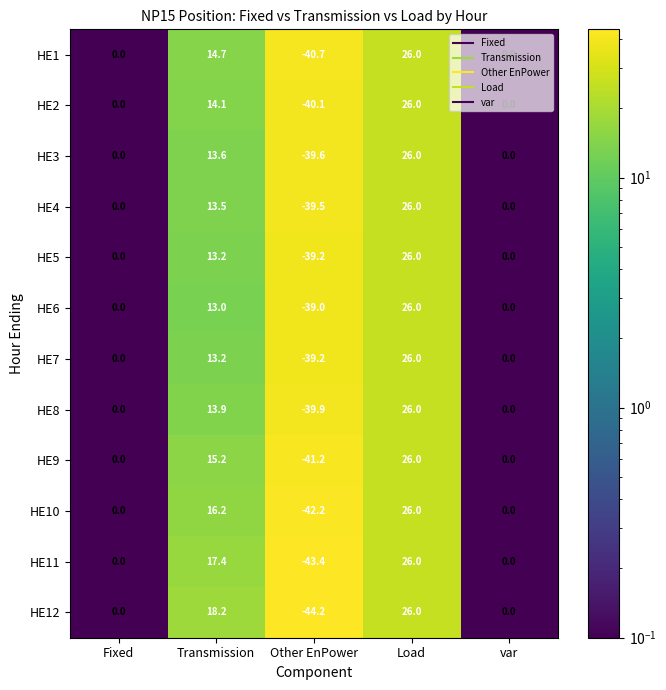

The value of HE1 at Transmission is 22.2. True or false?

False